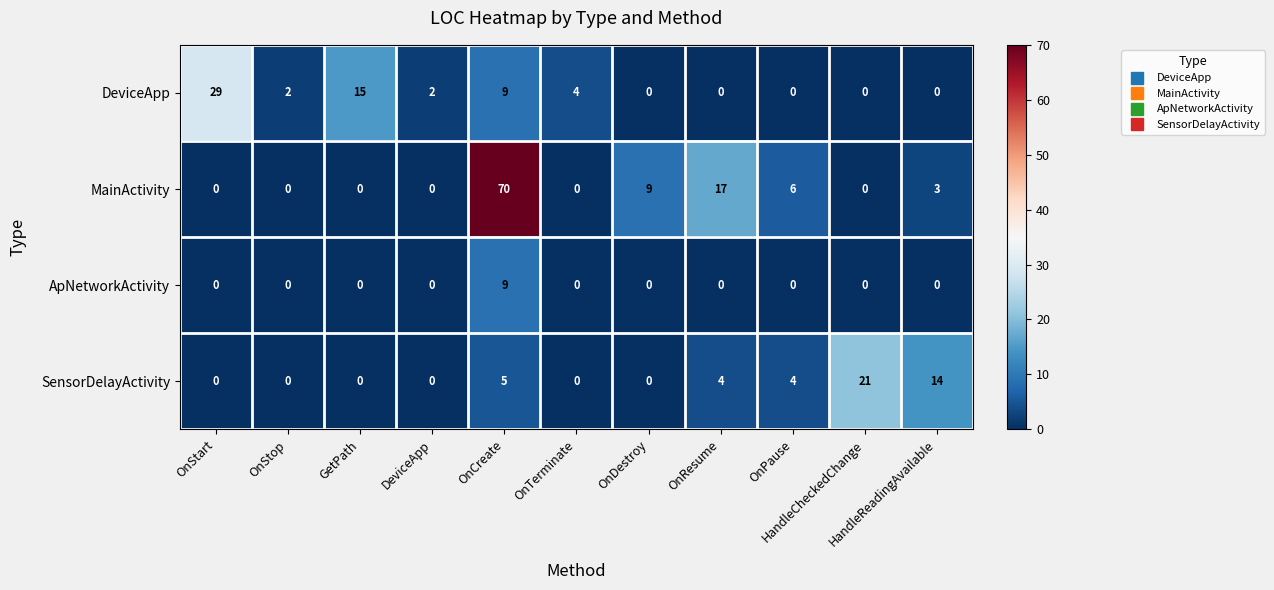

Between OnTerminate and OnResume, which series saw the biggest shift?

MainActivity